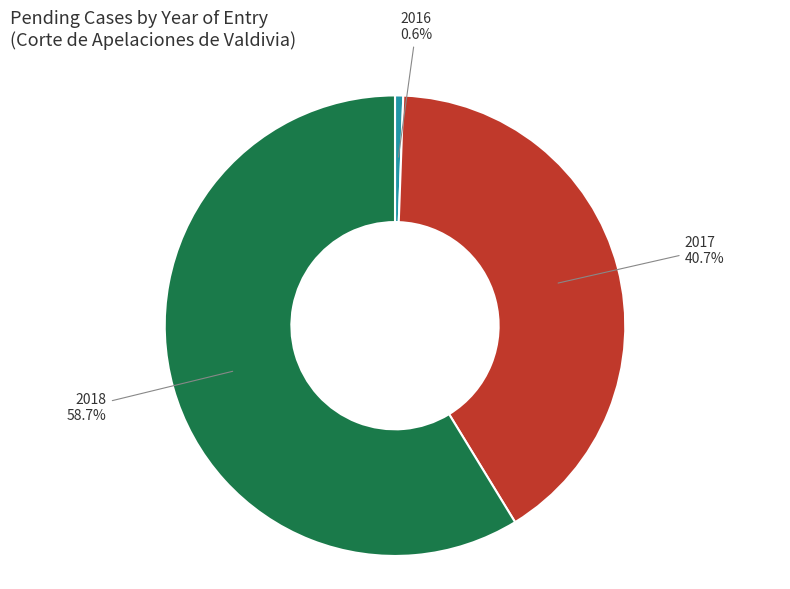

How many slices are in this pie chart?

3